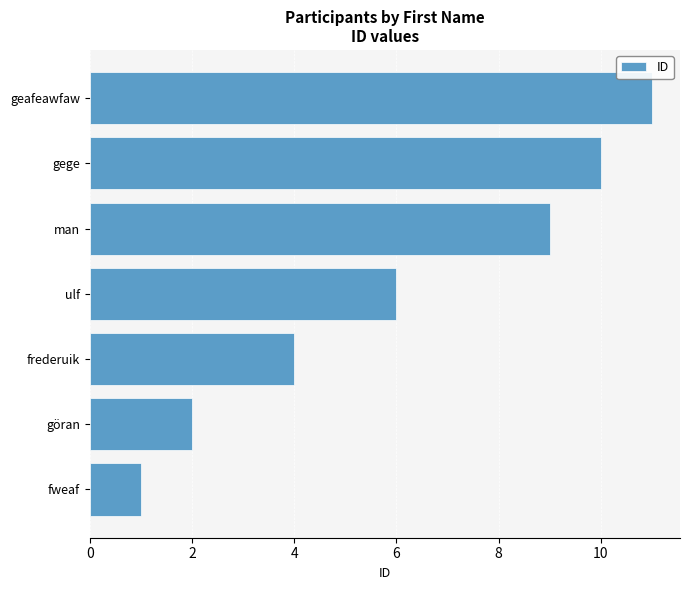

How many series are shown in this chart?

1